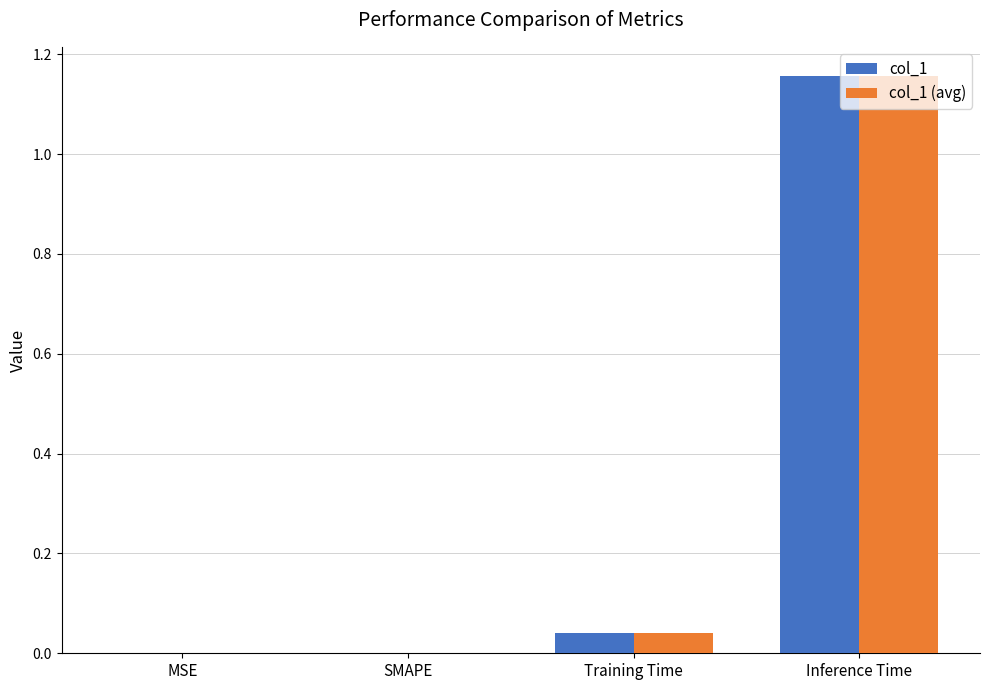

Is it true that col_1 (avg) equals 0.3 at Inference Time?

False